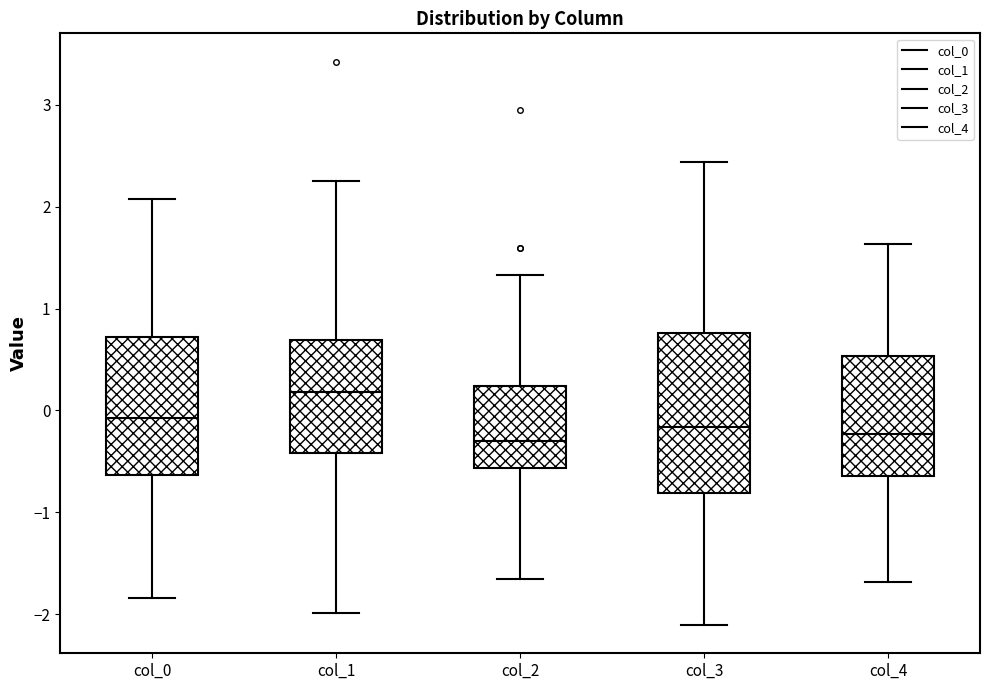

Which box has the highest median line?

col_1